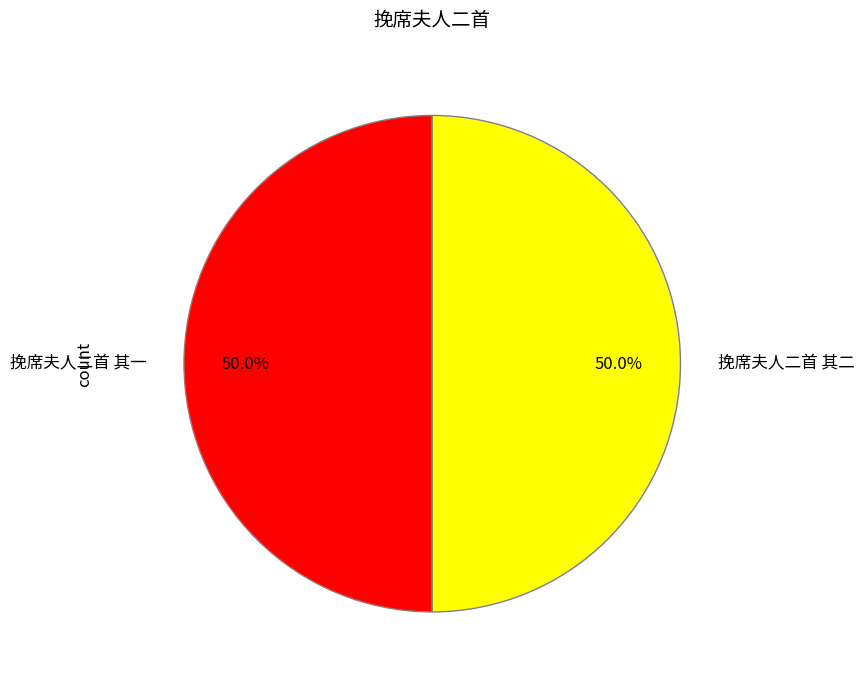

What portion of the pie excludes 挽席夫人二首 其一?

50.0%